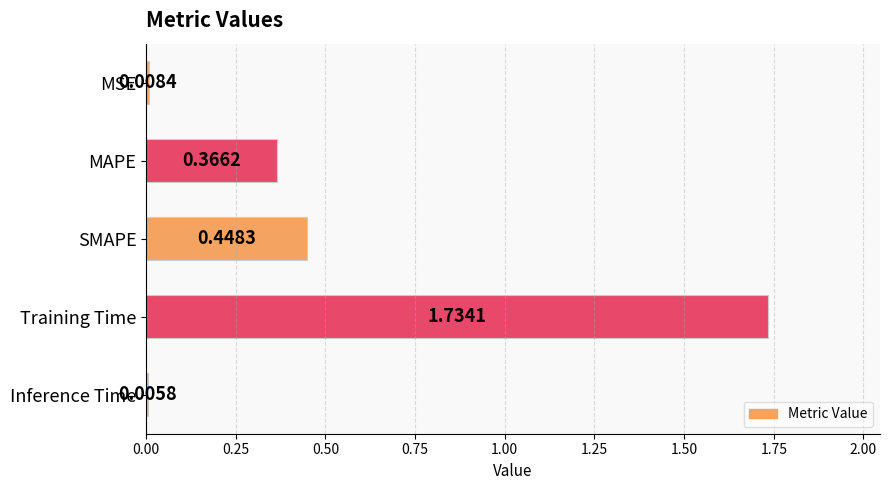

At which category does the chart reach its peak across all series?

Training Time